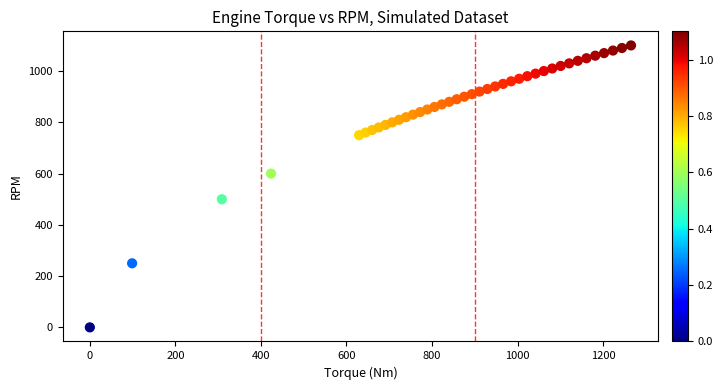

What is the range of Y values (max minus min)?

1100